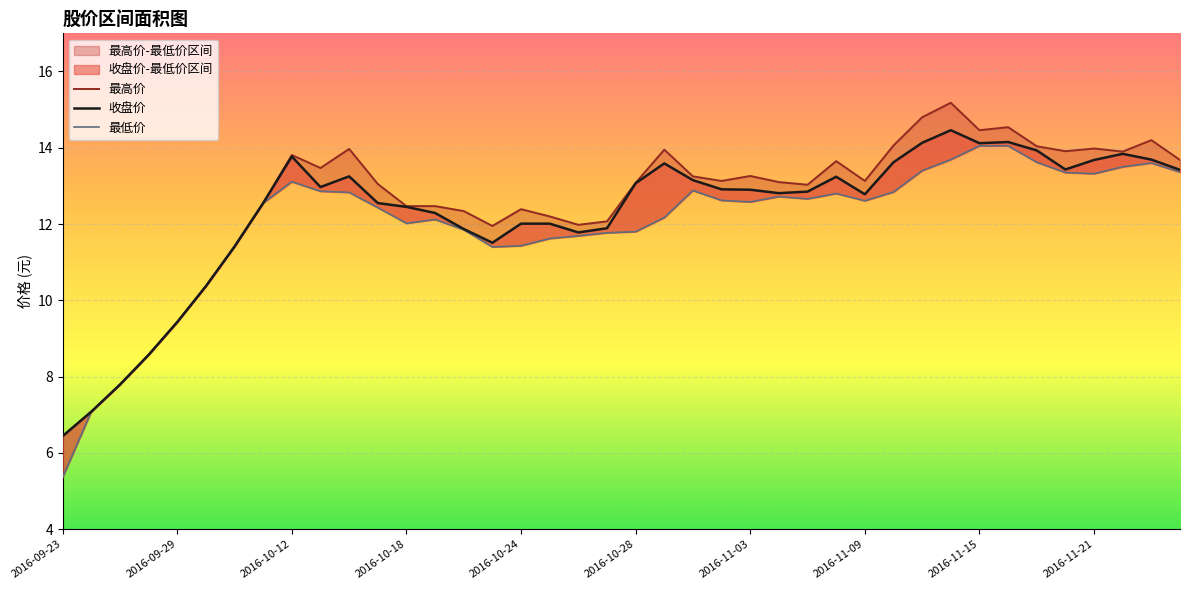

The value of 最低价 at 2016-11-15 is 21.6. True or false?

False